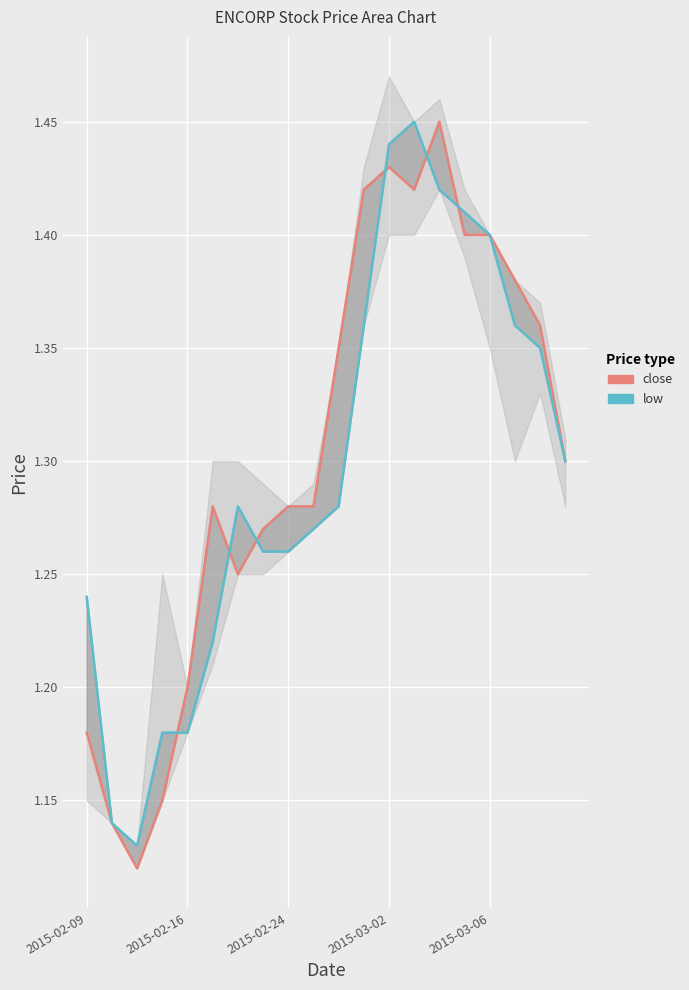

Count the low values in the range 1 to 2.

20